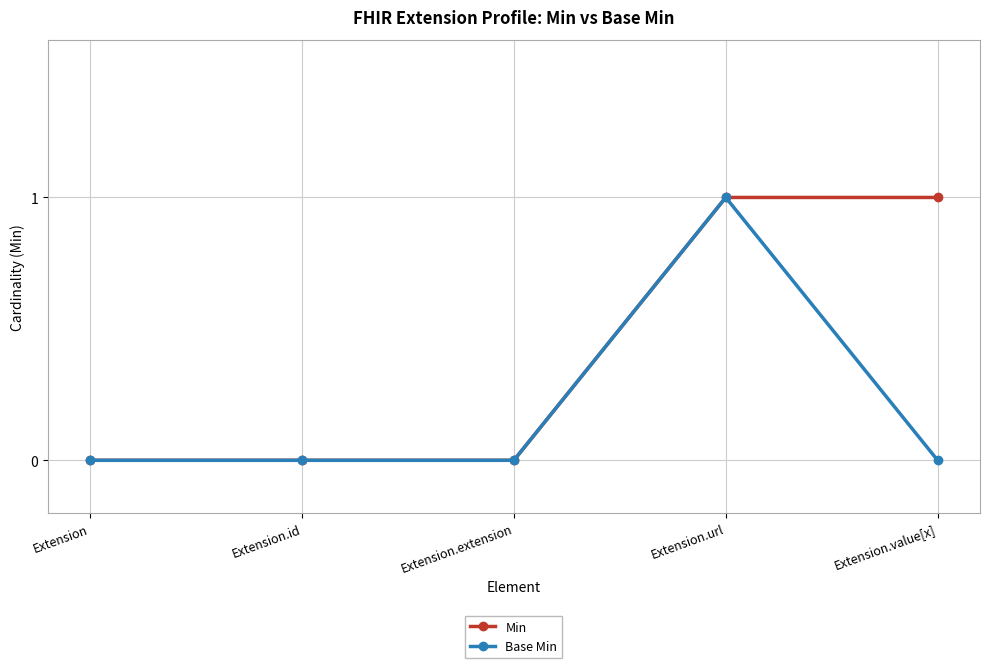

In Base Min, how many points are higher than both neighbors (excluding endpoints)?

1